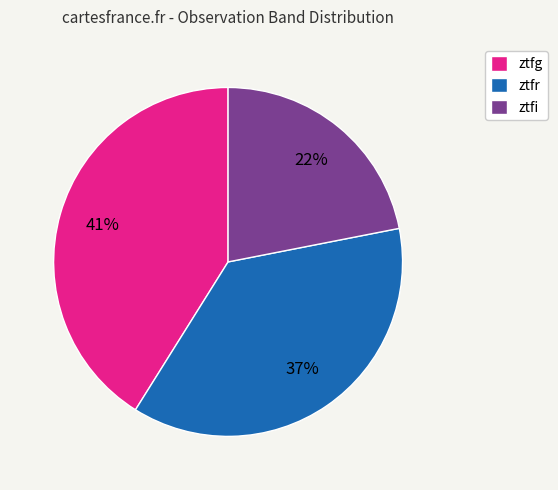

Does ztfi represent more than half of the total?

No